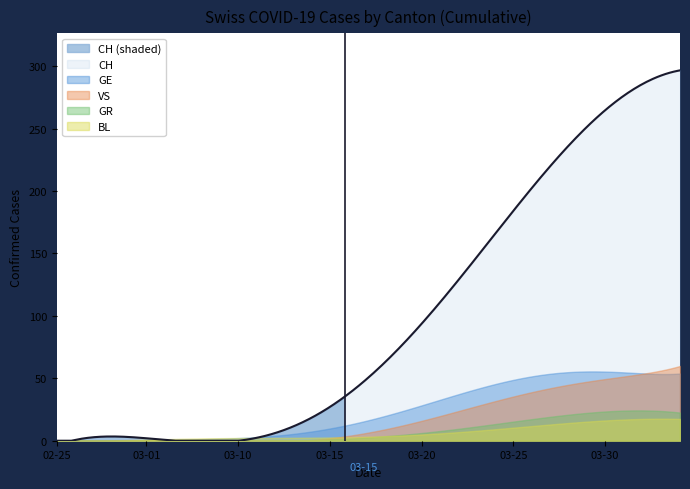

How many intersections are there between GE and VS?

3